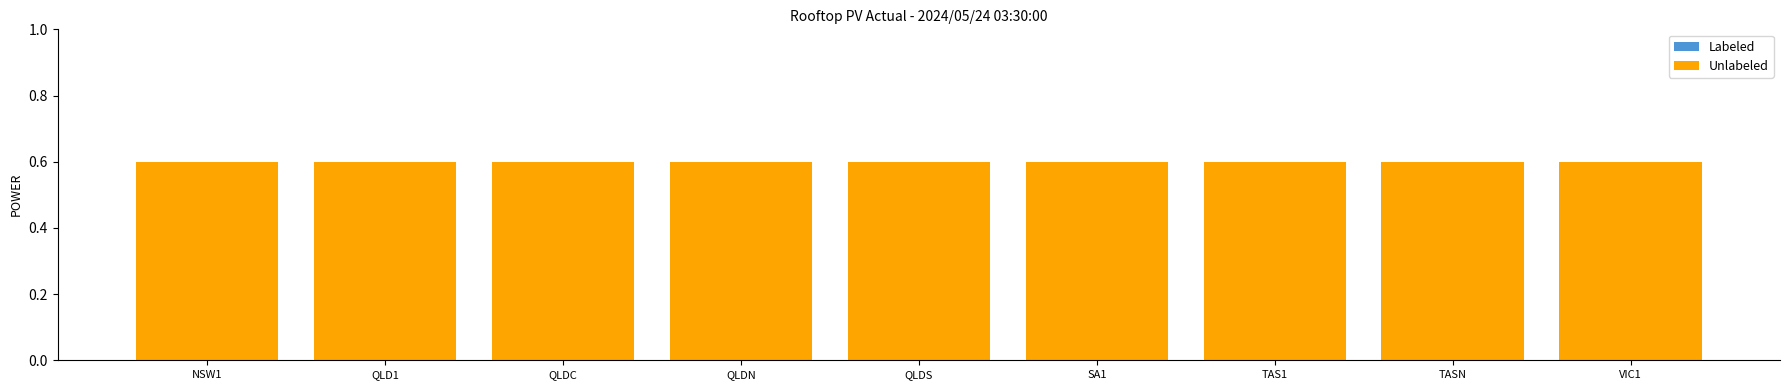

How many groups of bars are there?

9